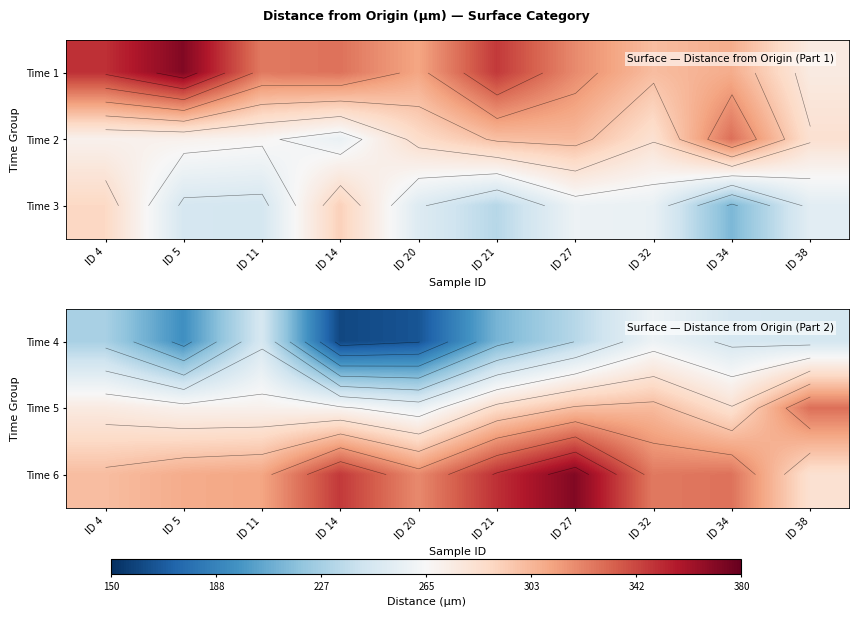

The Time 6 series shows 155.7 at ID 11. True or false?

False